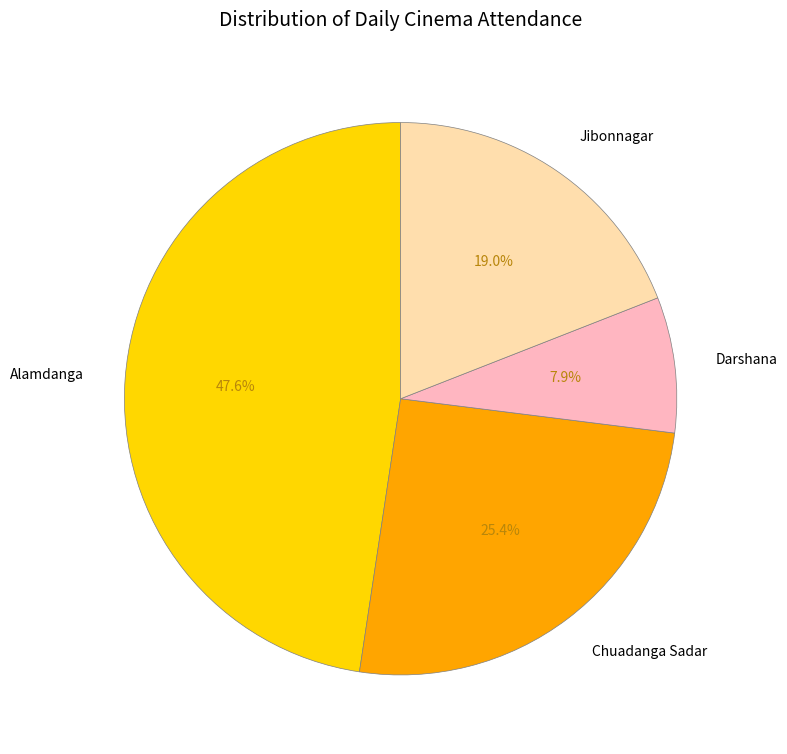

How many slices are in this pie chart?

4